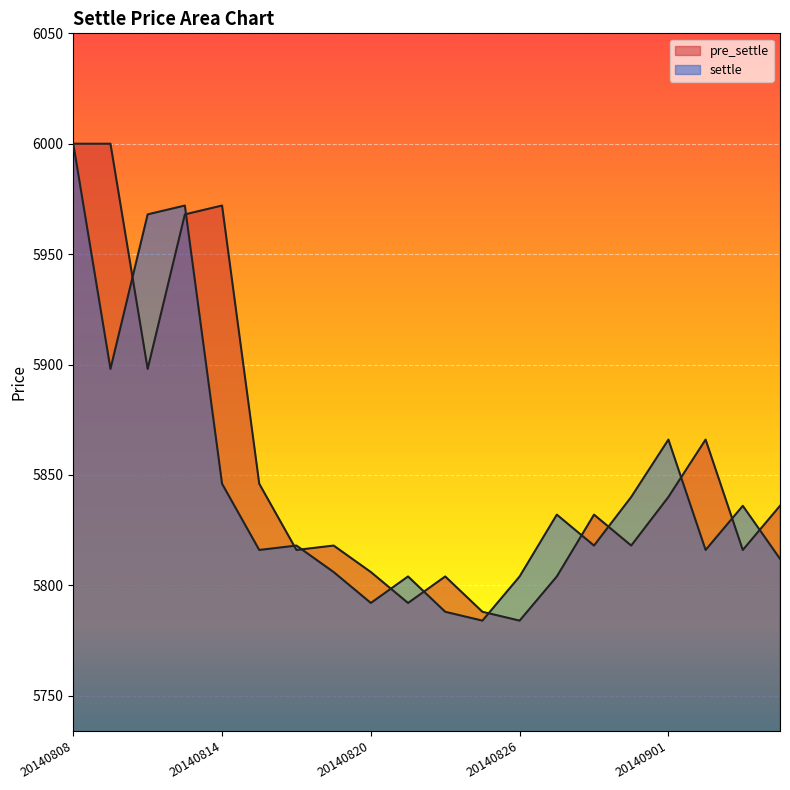

What are all the series names shown in the legend?

pre_settle, settle